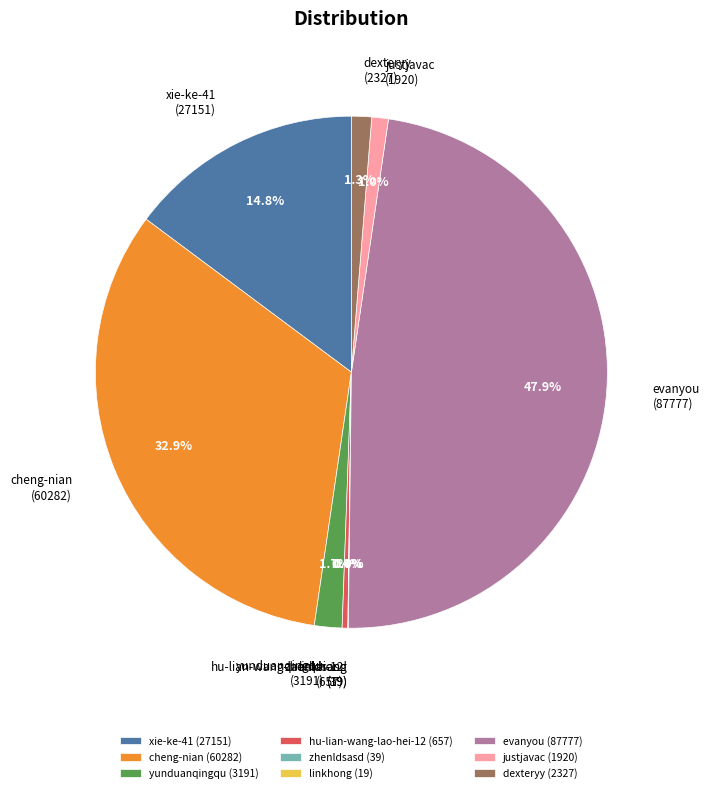

Between justjavac and hu-lian-wang-lao-hei-12, which is larger?

justjavac